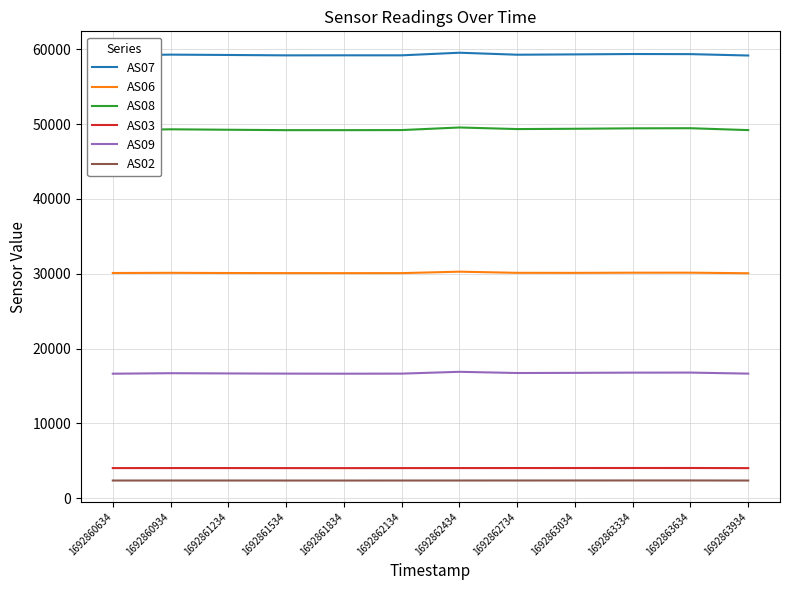

True or false: AS06 and AS03 intersect in this chart.

False